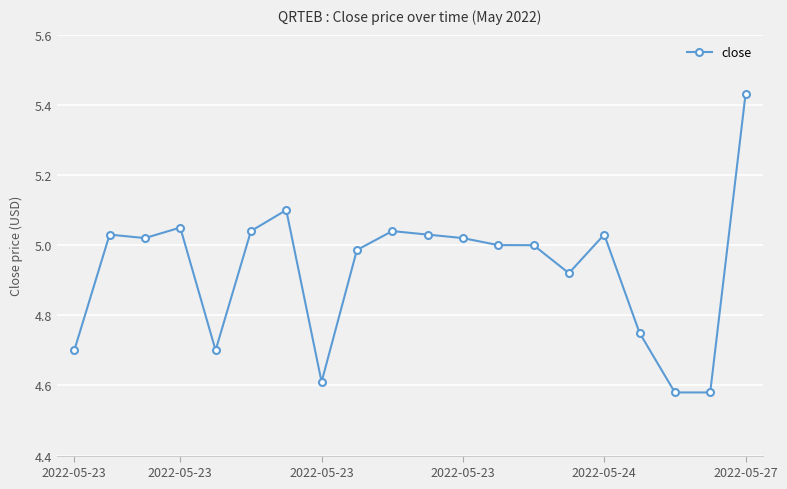

What is the sum of all values?

98.6